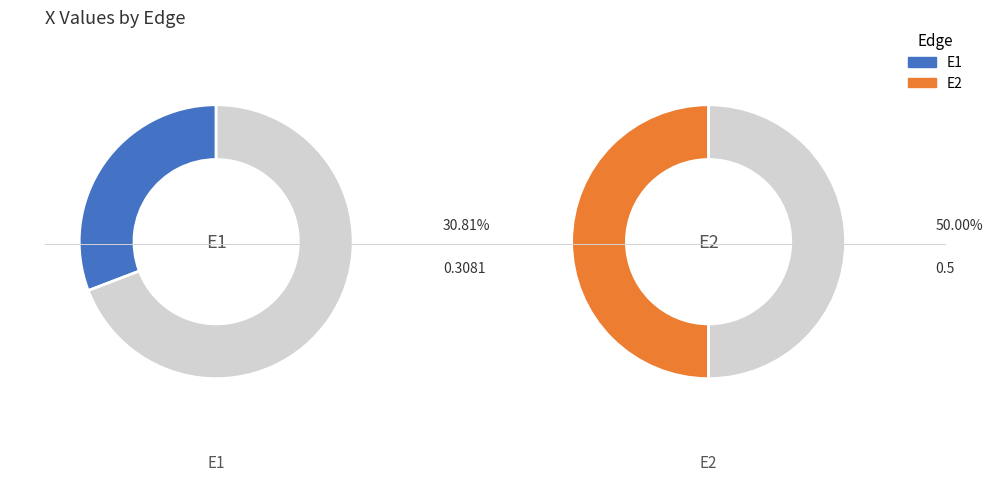

Which slice is the largest?

E2